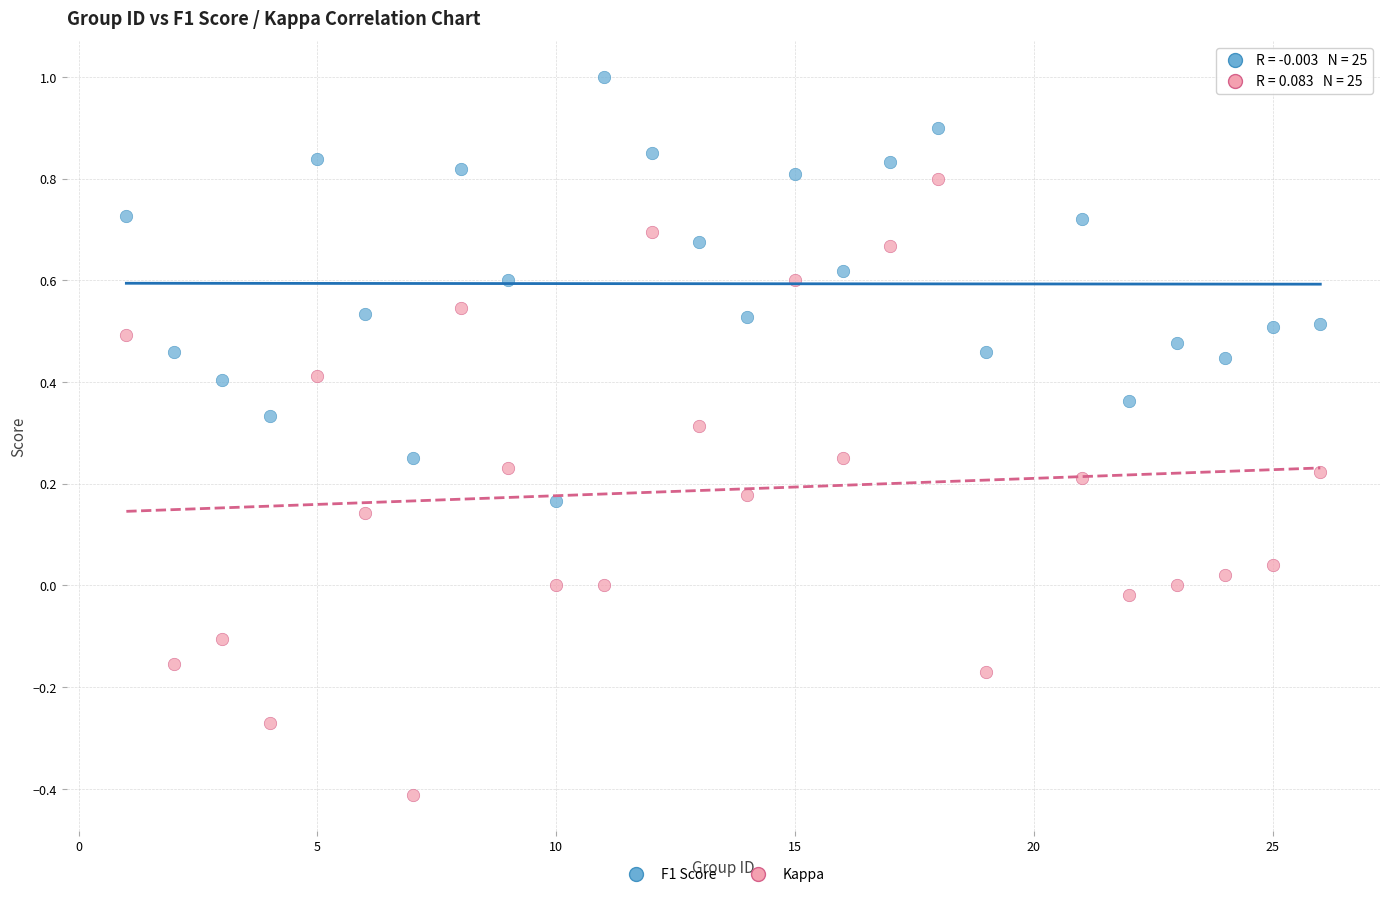

Which series reaches the minimum Y coordinate?

Kappa